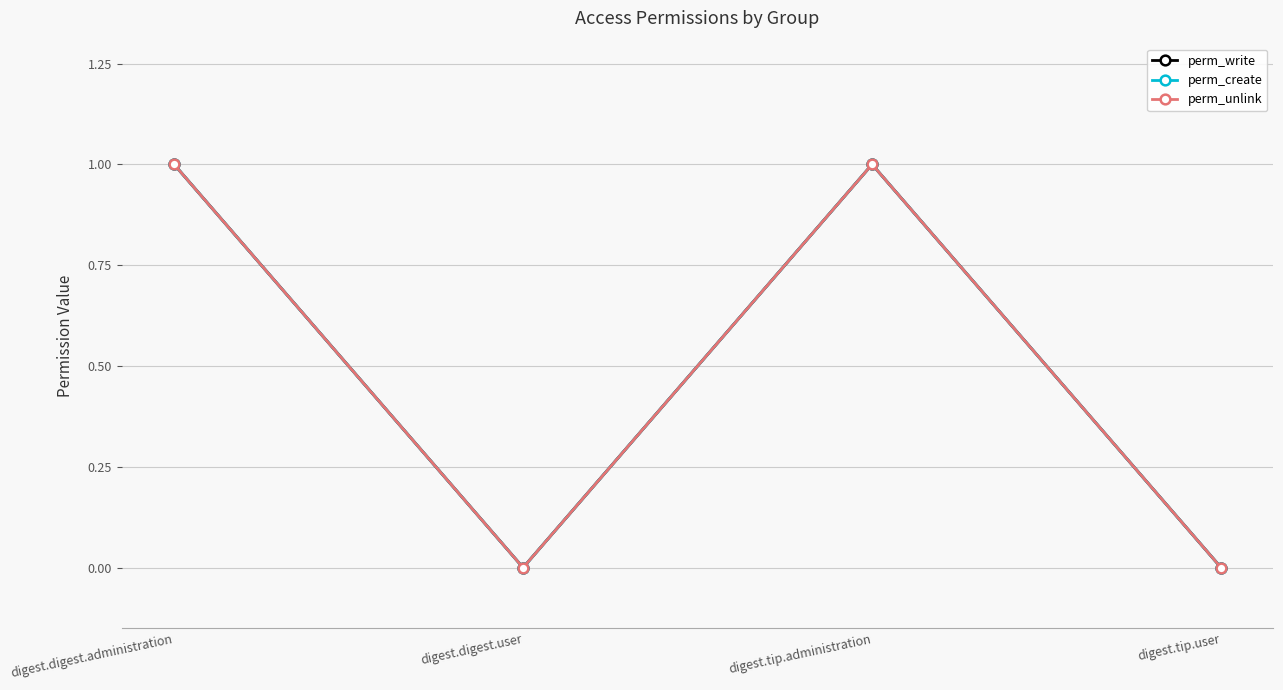

Does the chart have visible grid lines?

Yes